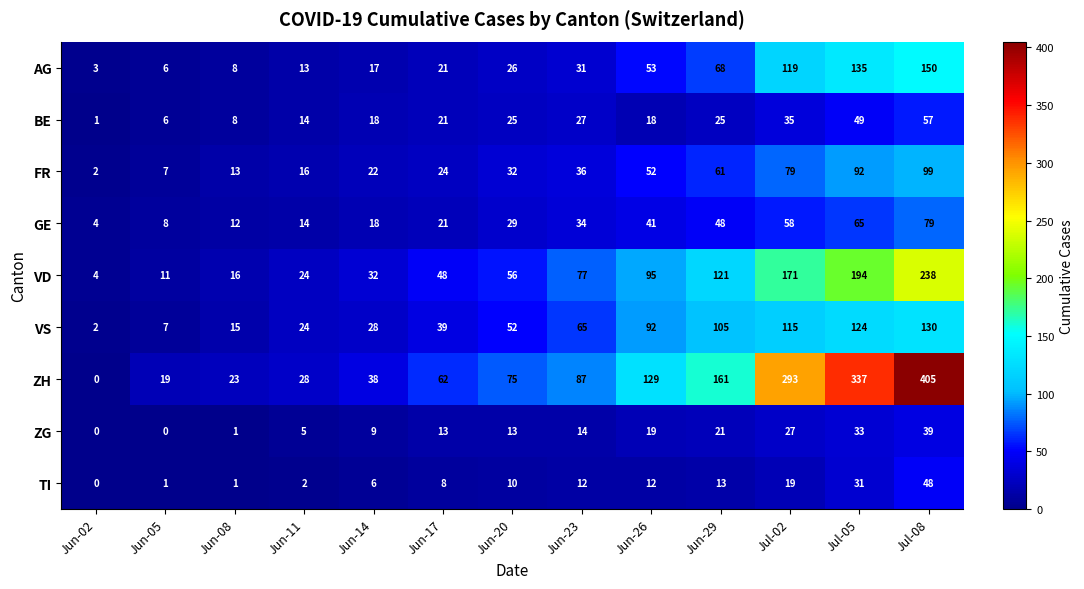

How many series are shown in this chart?

9